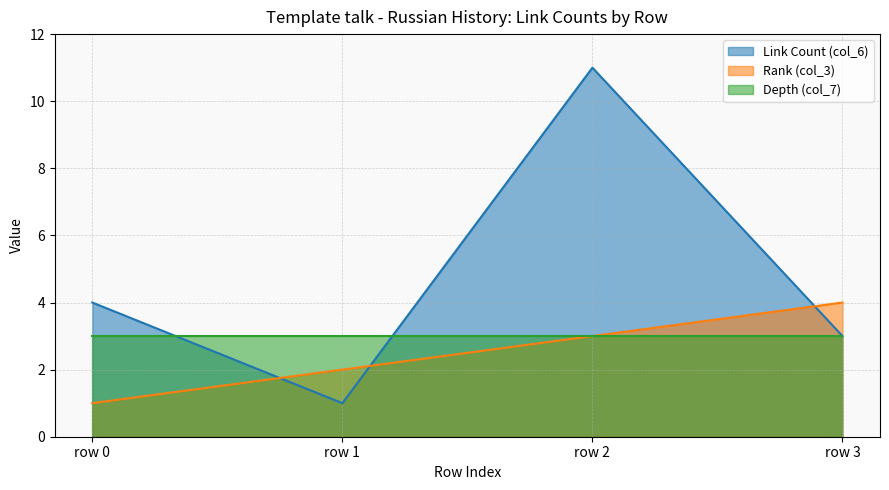

Between which two adjacent categories do Link Count (col_6) and Rank (col_3) first intersect?

row 0 and row 1